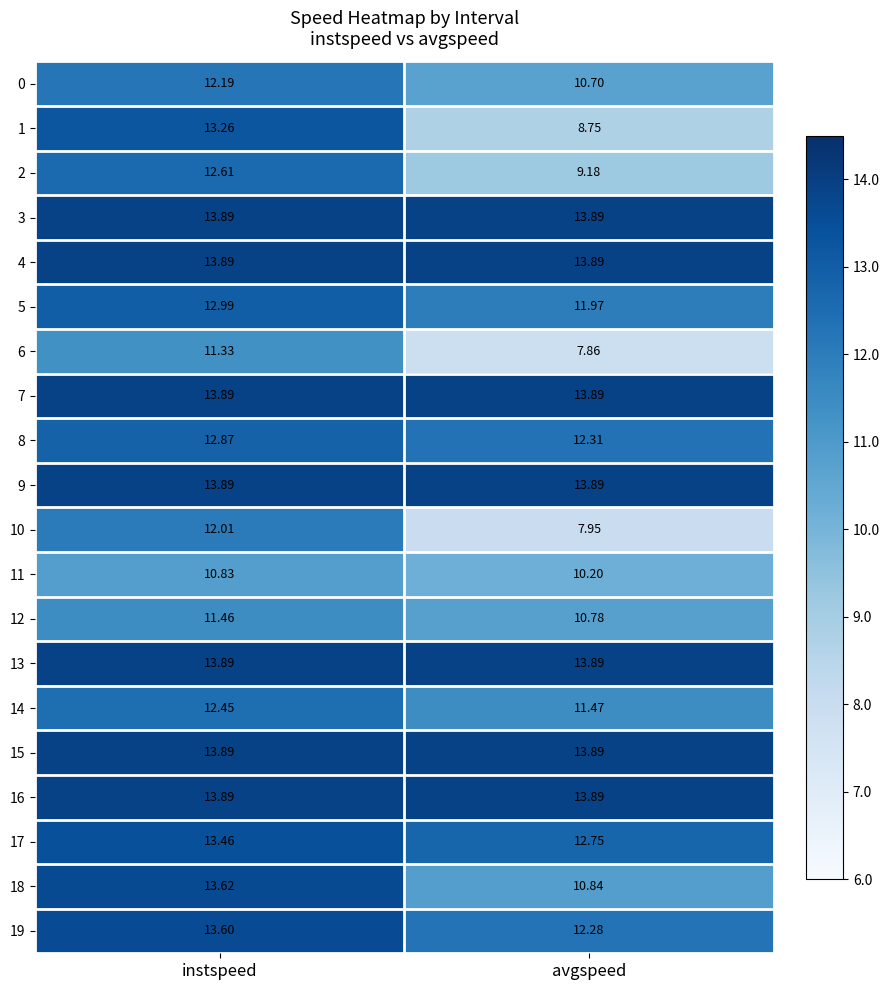

At which label does 19 reach its peak?

instspeed